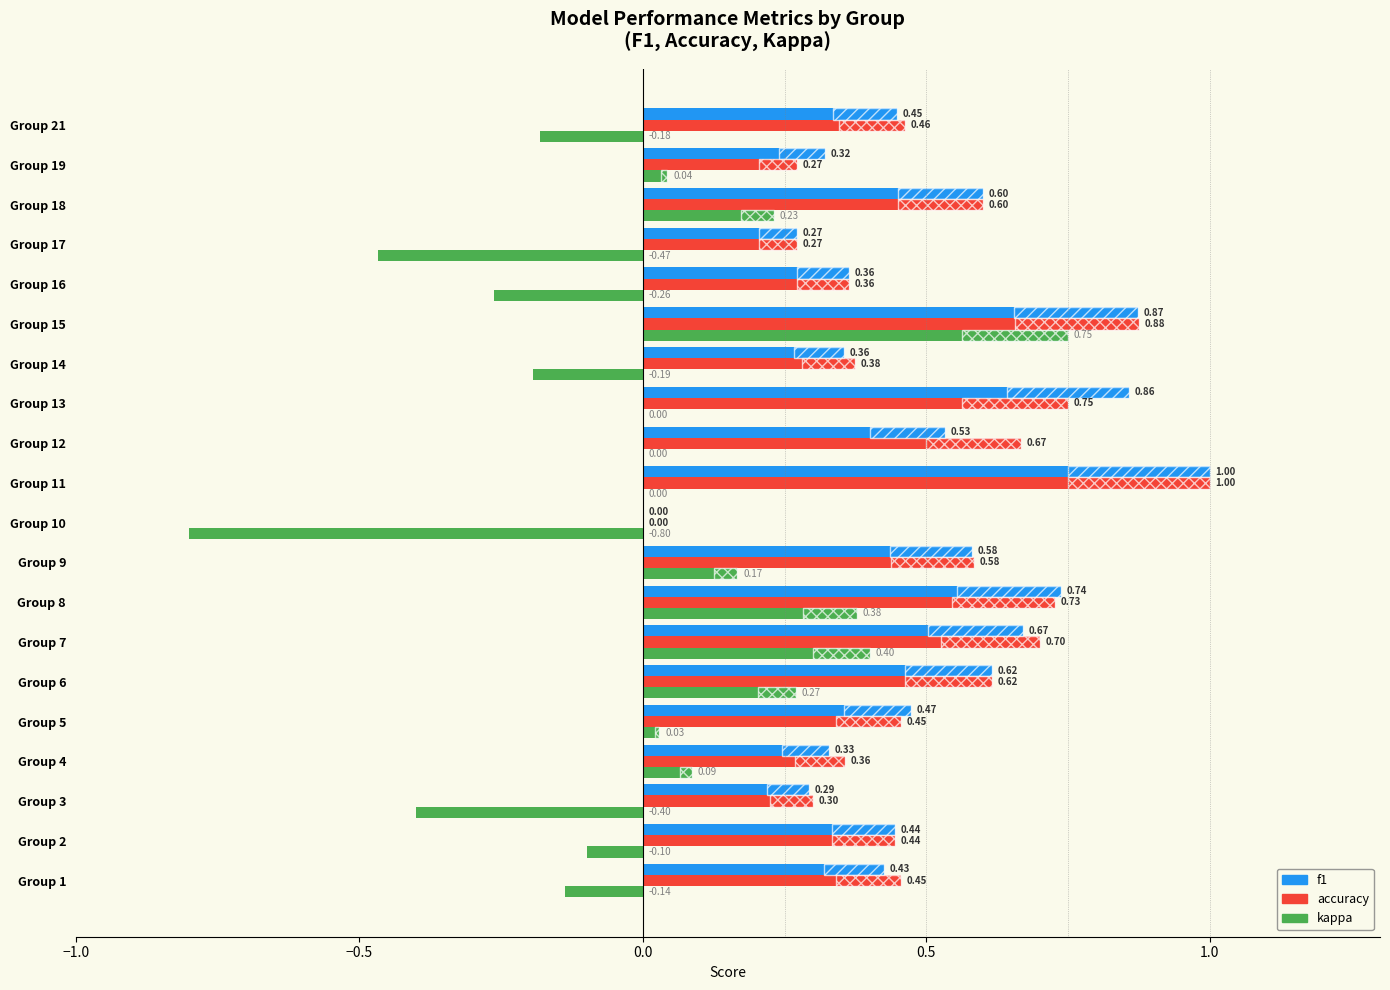

What are all the series names shown in the legend?

f1, accuracy, kappa